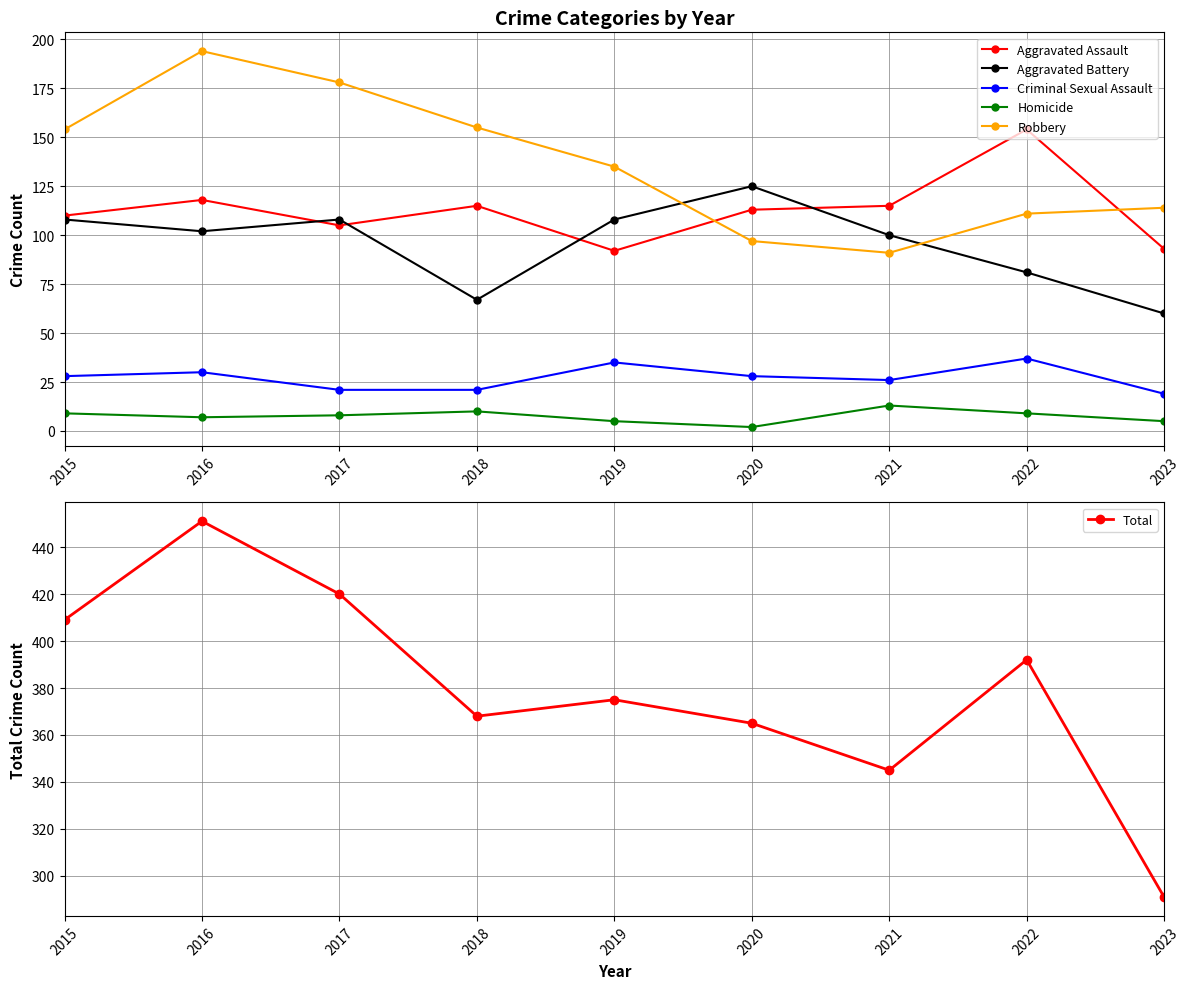

Where is the first local maximum for Total?

2016